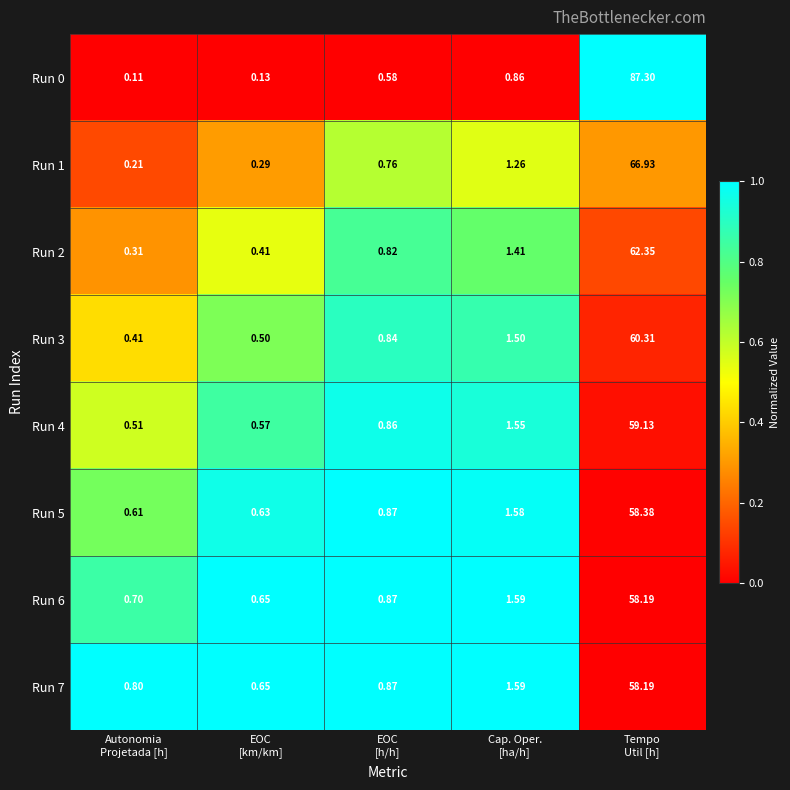

What is the spread (max minus min) of values at Autonomia
Projetada [h]?

0.7